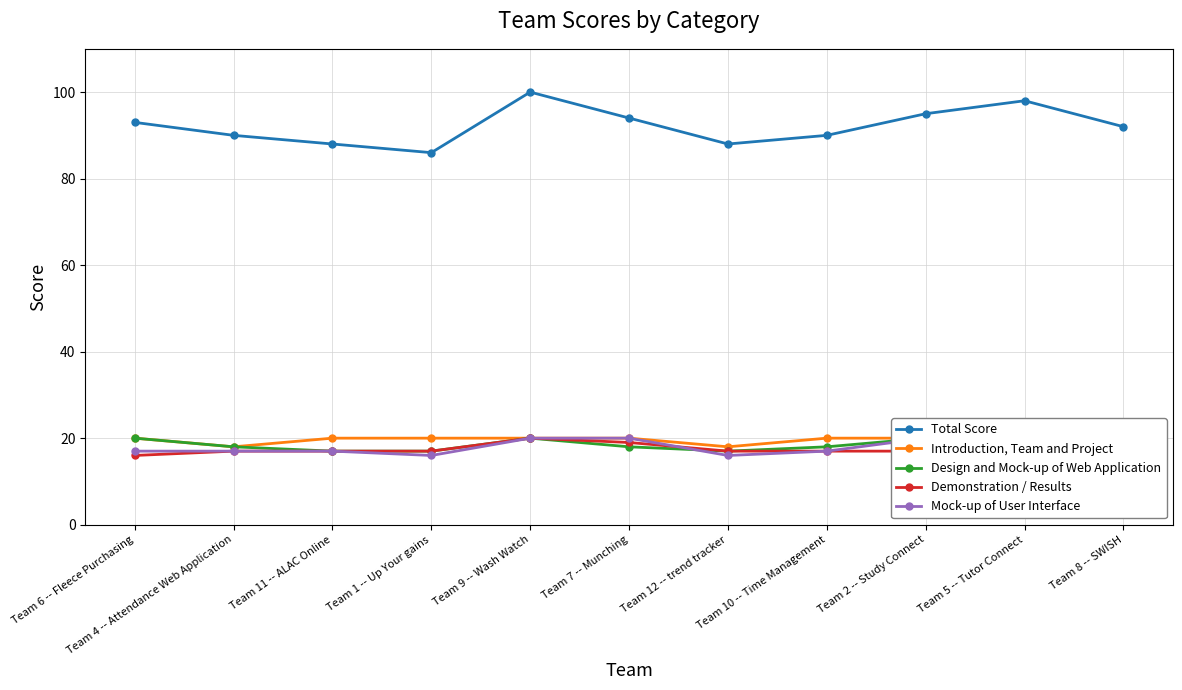

At which category does Mock-up of User Interface reach its first local valley?

Team 1 -- Up Your gains